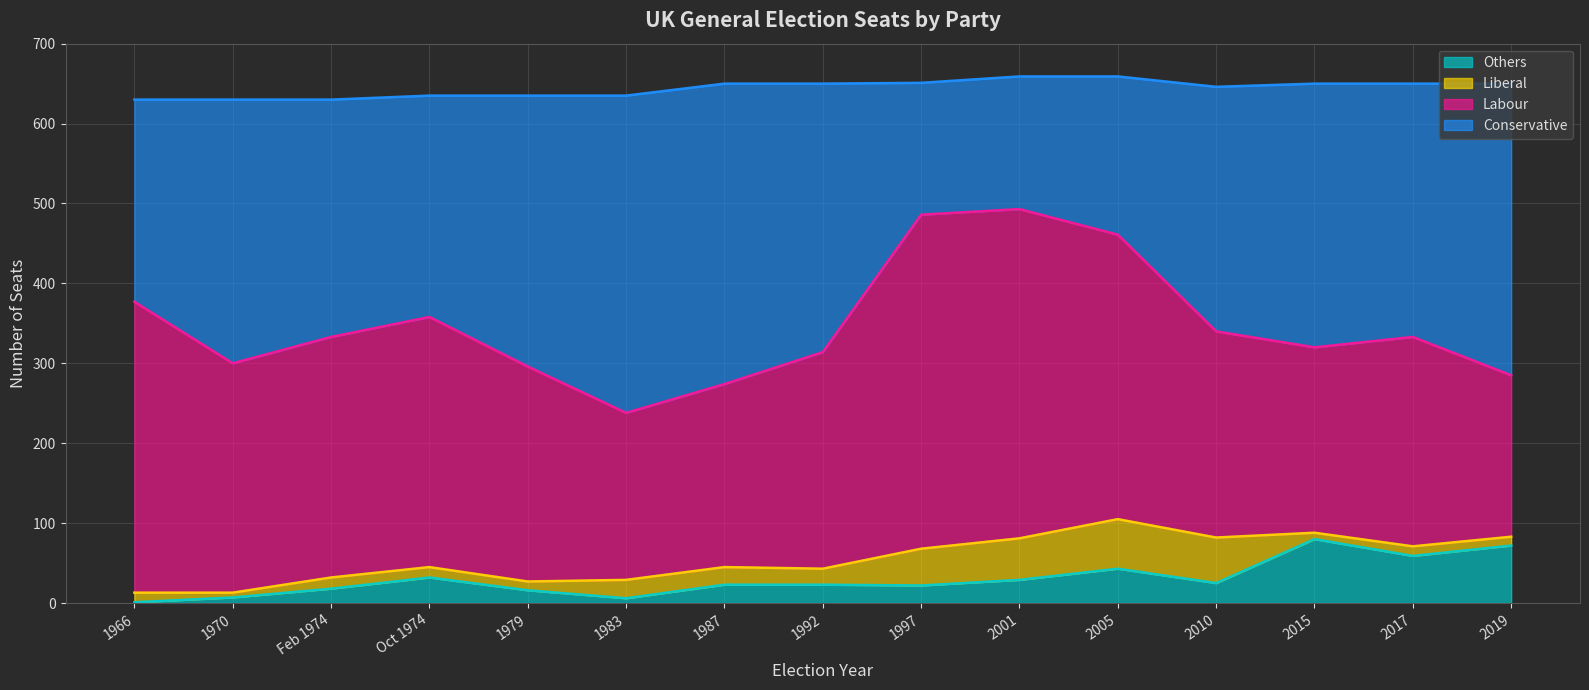

What is the average value of the others series?

30